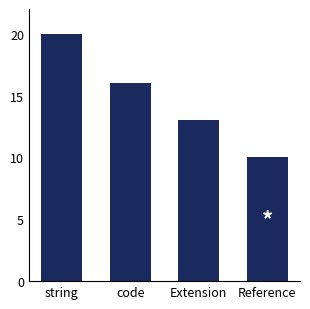

What is the difference between the maximum and second lowest values?

7